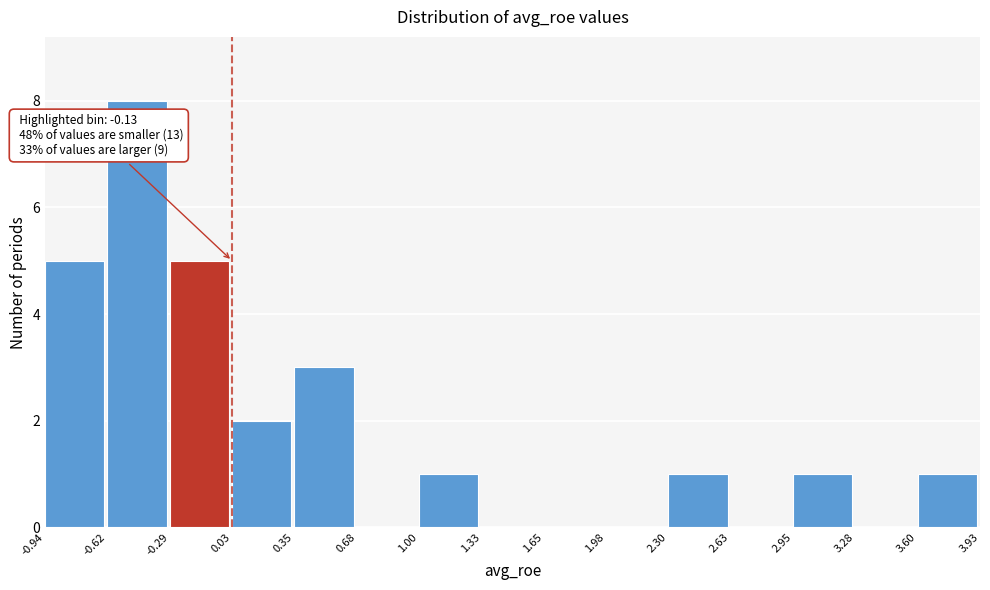

Which range on the x-axis has the tallest bar?

-0.62 to -0.29